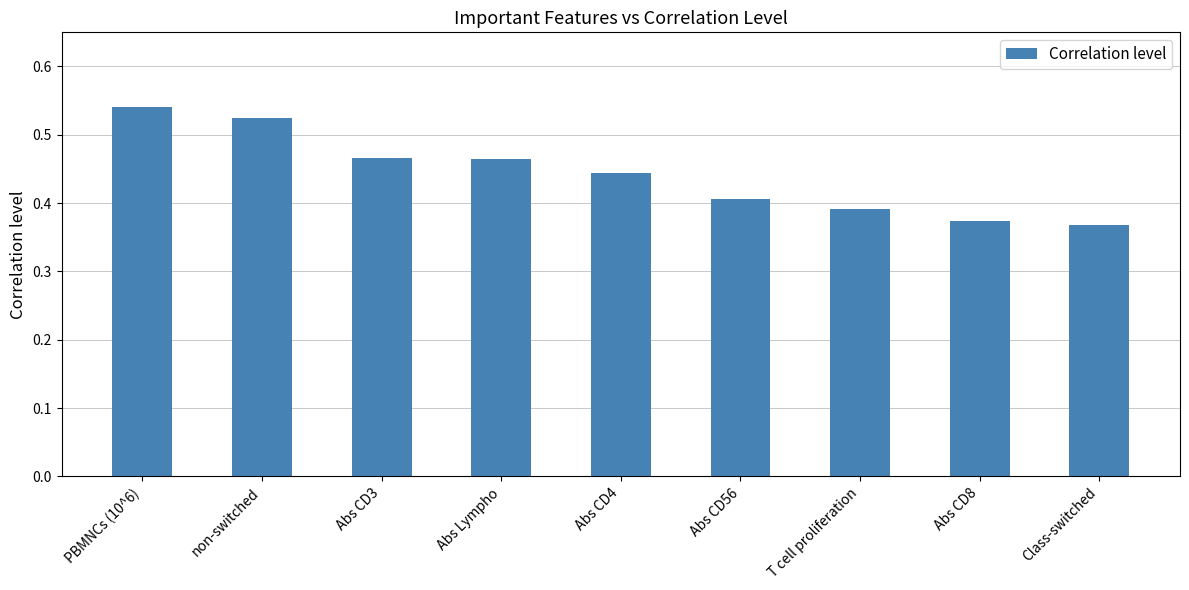

True or false: the data shows 0.2 at Abs CD8.

False